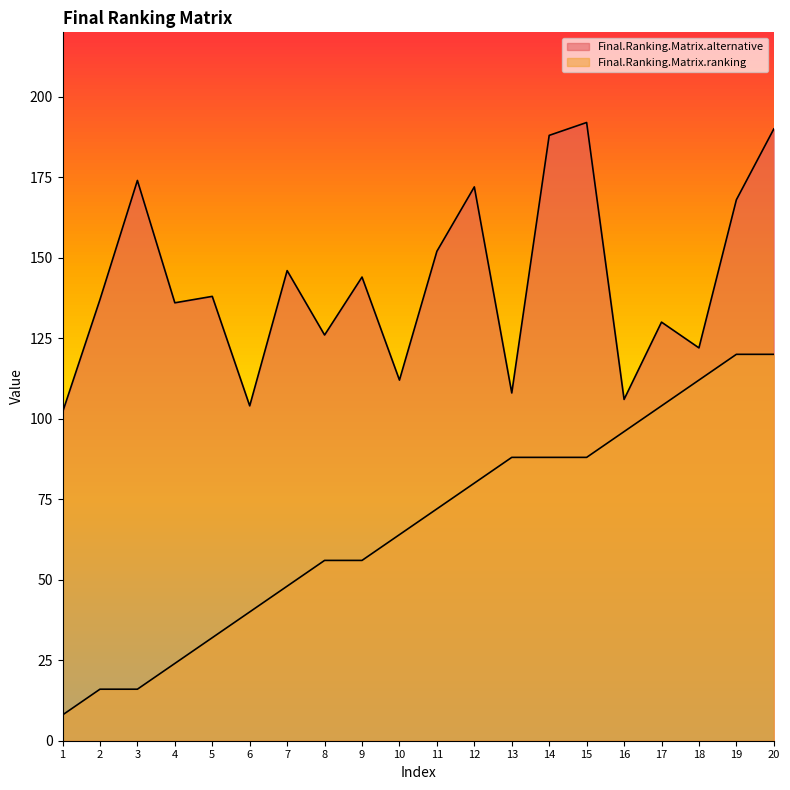

The value of Final.Ranking.Matrix.alternative at 13 is 108. True or false?

True